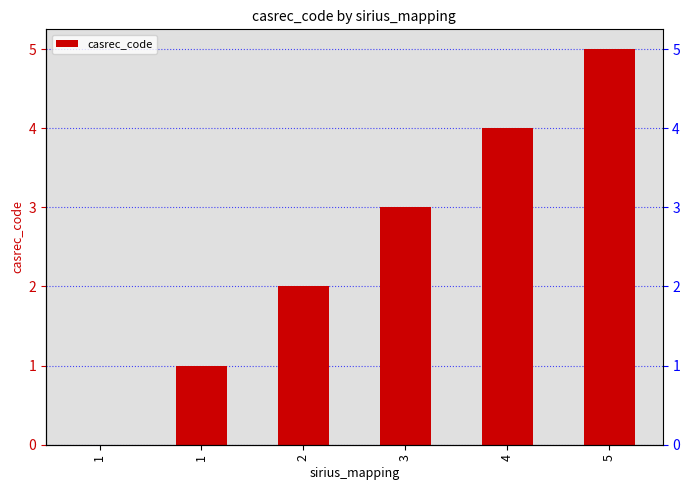

Are the bars grouped side by side (vs. stacked)?

No